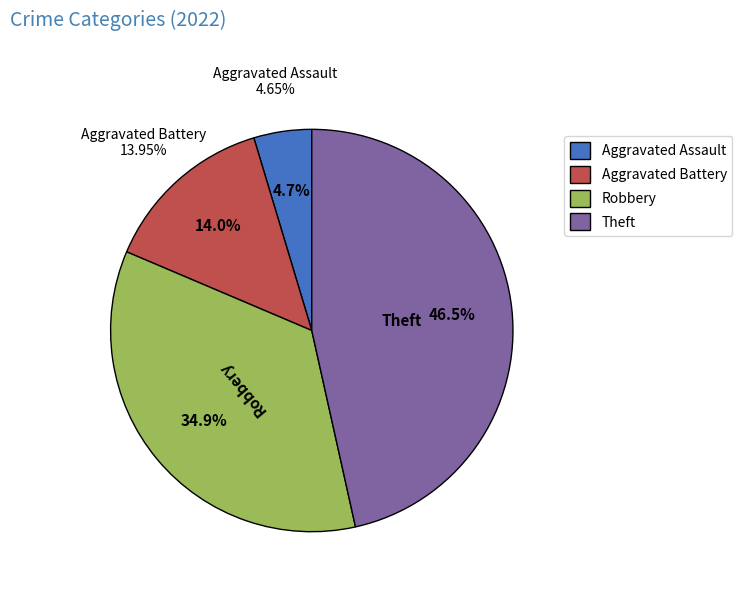

What percentage is the Aggravated Battery slice, to the nearest percent?

14%